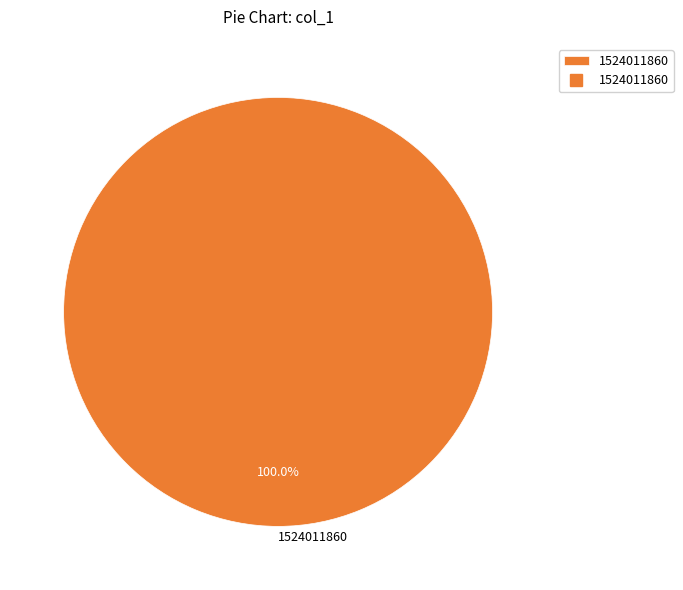

Rank the categories by value from highest to lowest.

1524011860